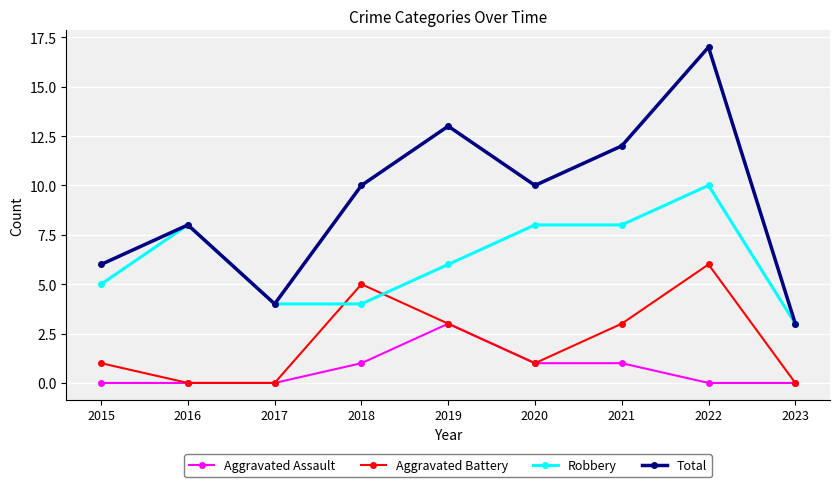

What is the spread (max minus min) of values at 2017?

4